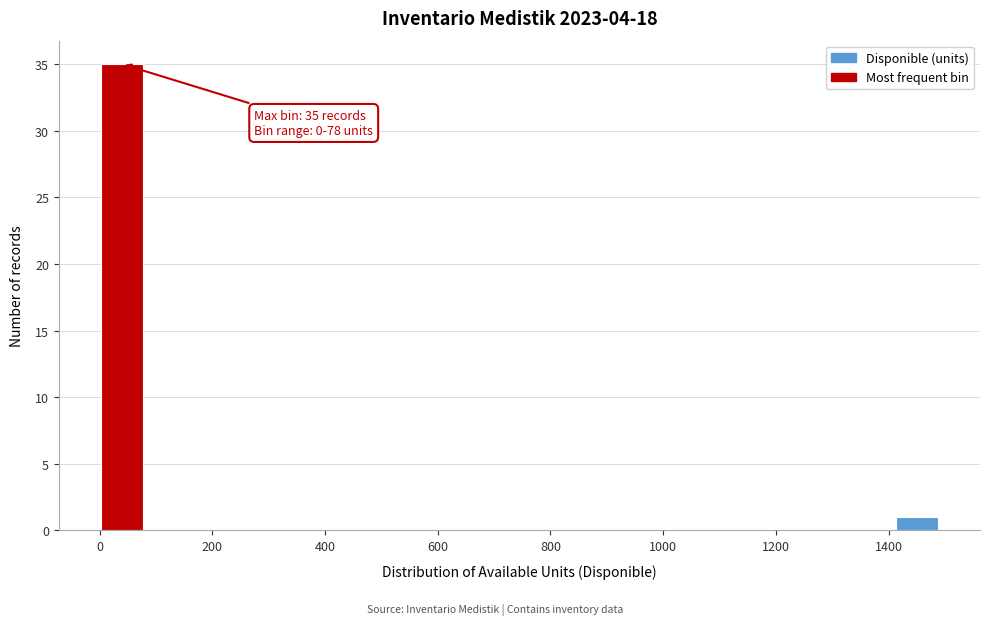

Read against the x-axis, roughly where is the centre of the tallest bar?

40